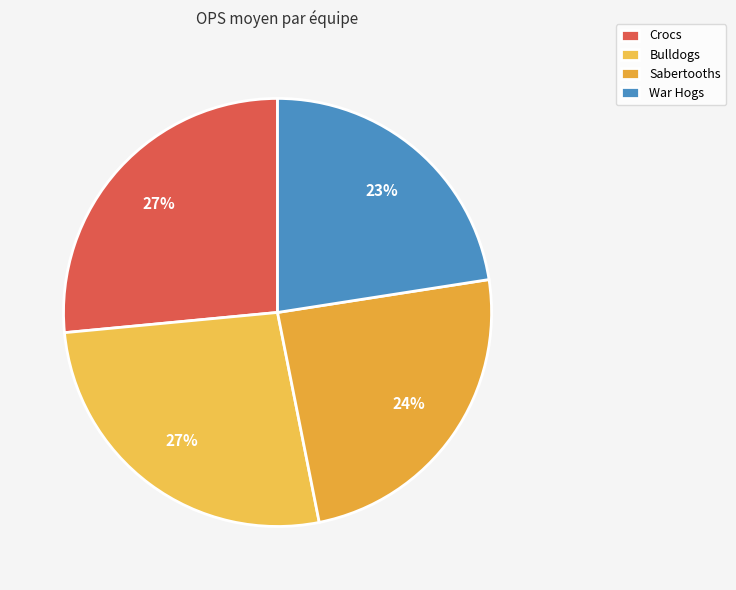

To the nearest percent, what is the combined percentage of Bulldogs and Sabertooths?

51%